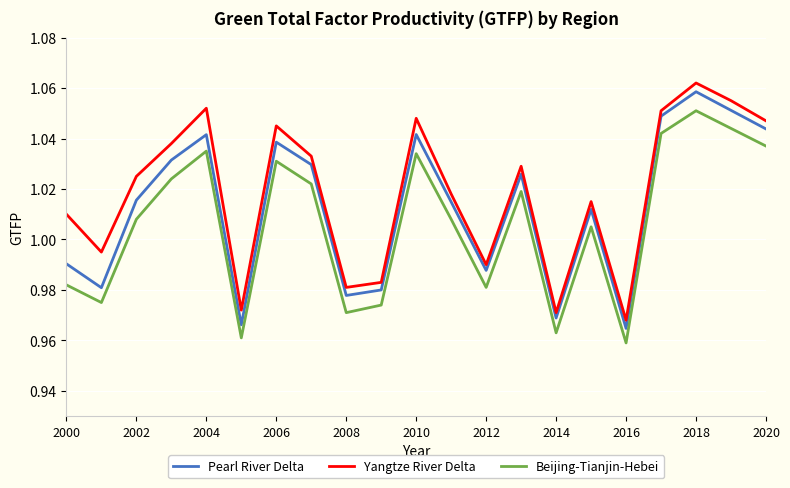

List the series in order of their overall mean, lowest first.

Beijing-Tianjin-Hebei, Pearl River Delta, Yangtze River Delta